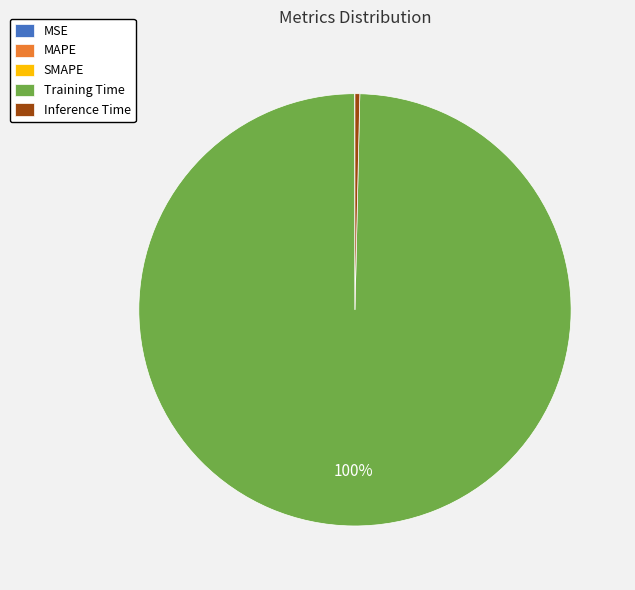

Does any single category account for the majority?

Yes